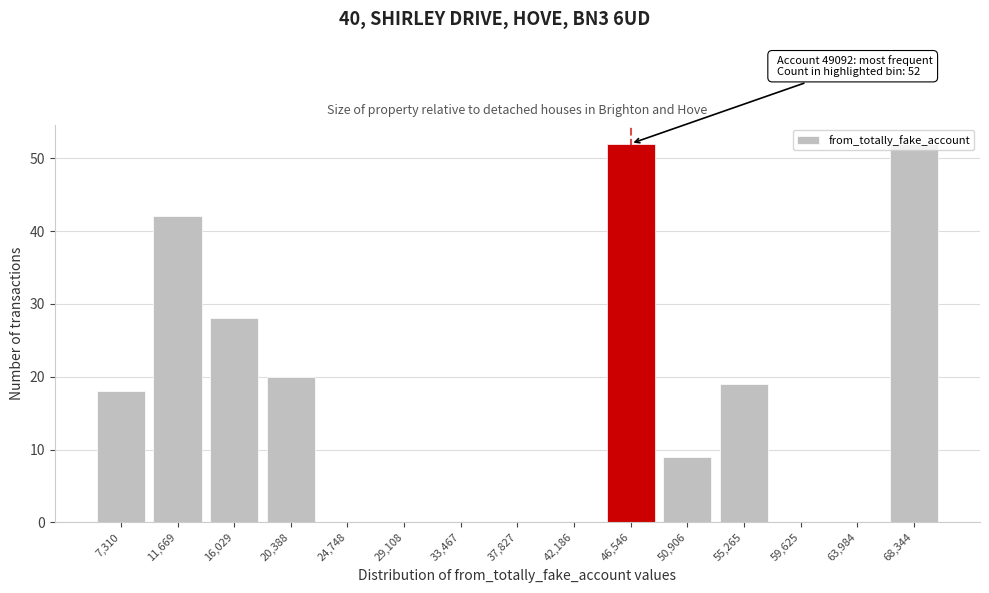

Where is the data nearest to the value 26?

16,029